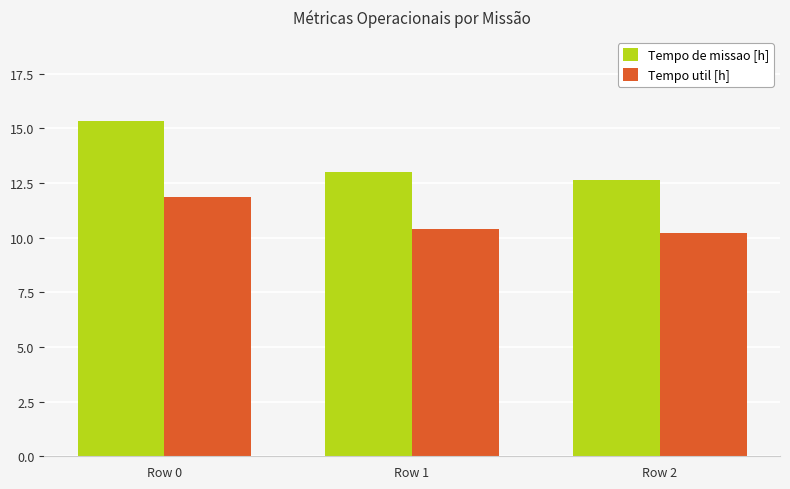

Read the Tempo de missao [h] value at Row 1.

13.0